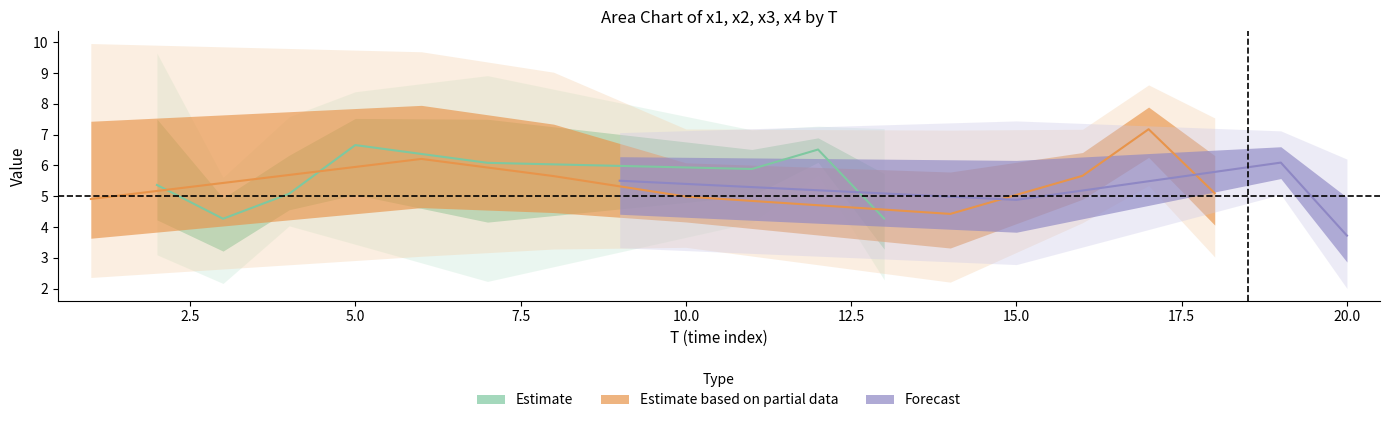

Is the value of x4 at 8 greater than the value of x3 at 9?

Yes